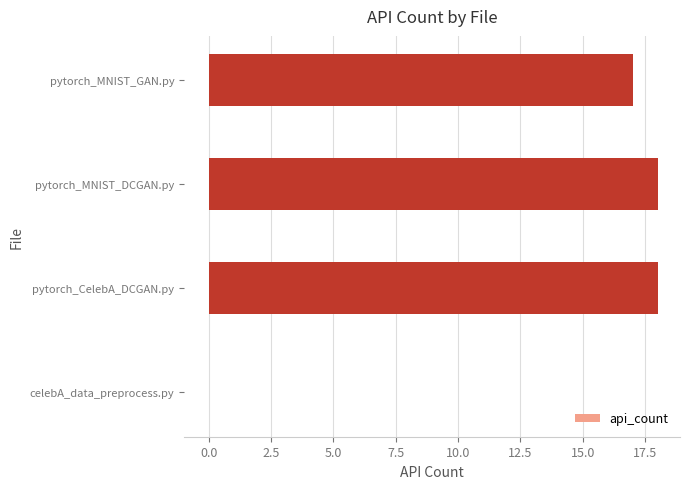

What is the greatest value displayed?

18